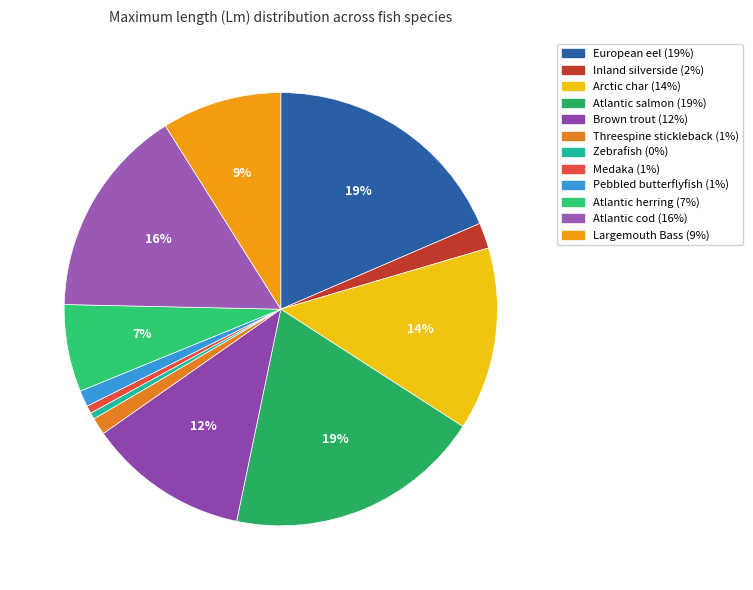

Is the sum of Inland silverside and Arctic char greater than half?

No